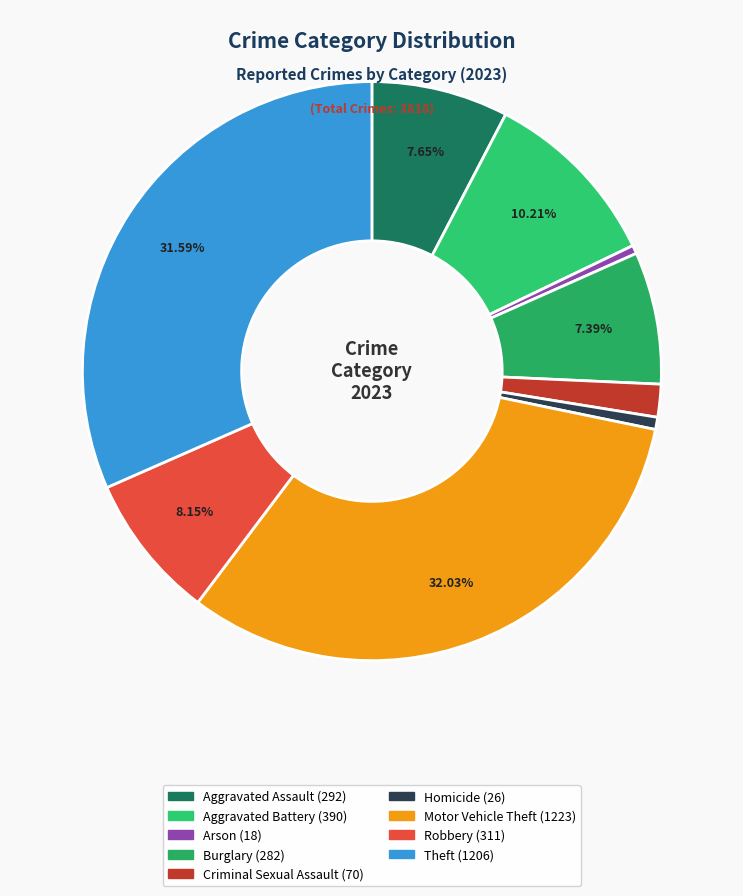

How many slices are in this pie chart?

9